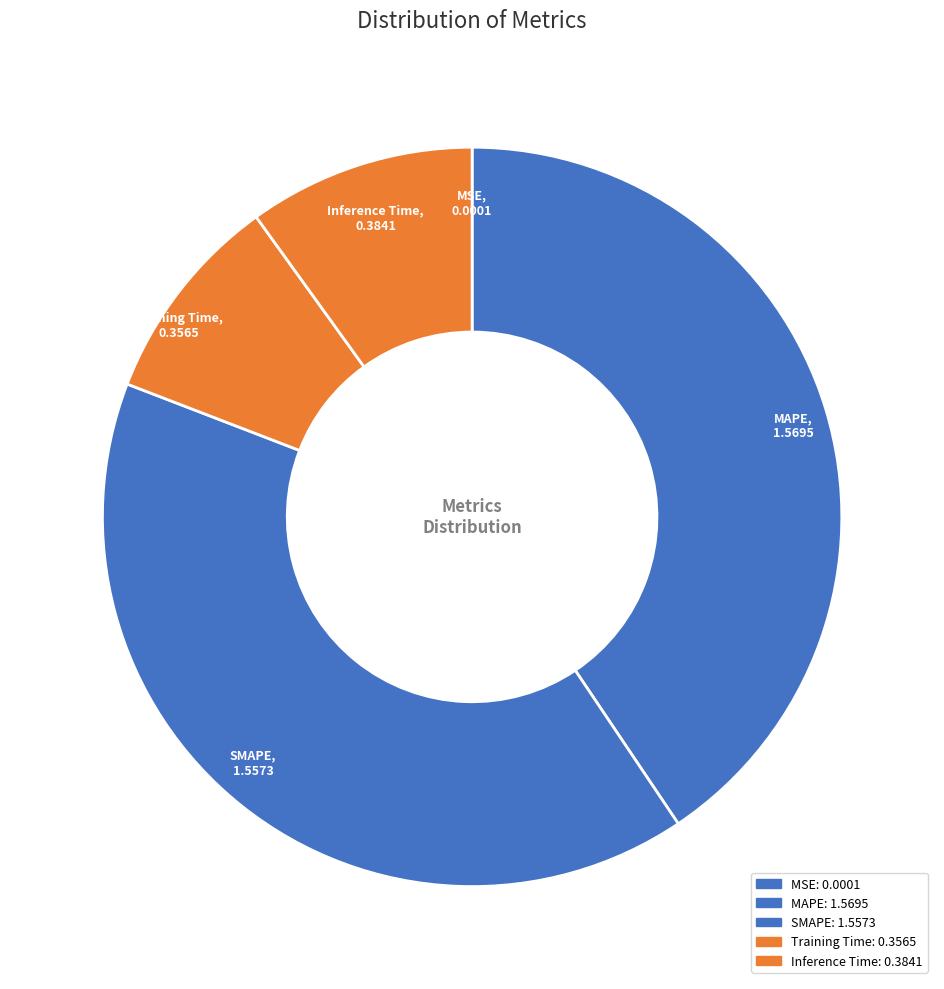

Is the sum of SMAPE and Training Time greater than half?

No